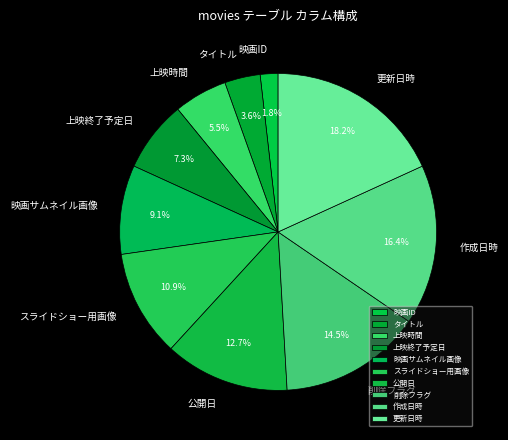

How many segments does this pie chart have?

10